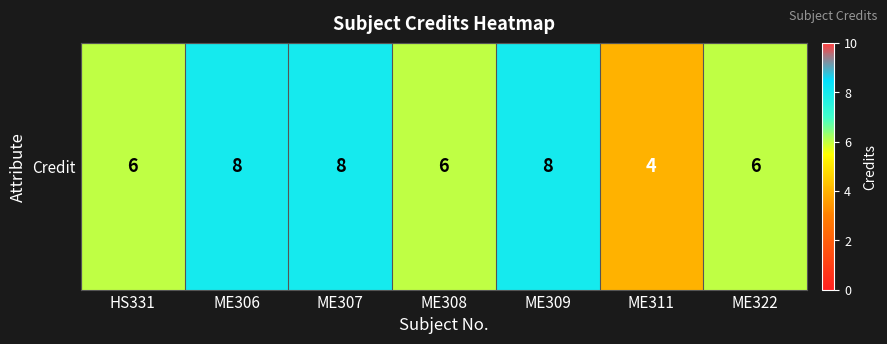

What is the ratio of the value at ME307 to the value at ME308?

1.3